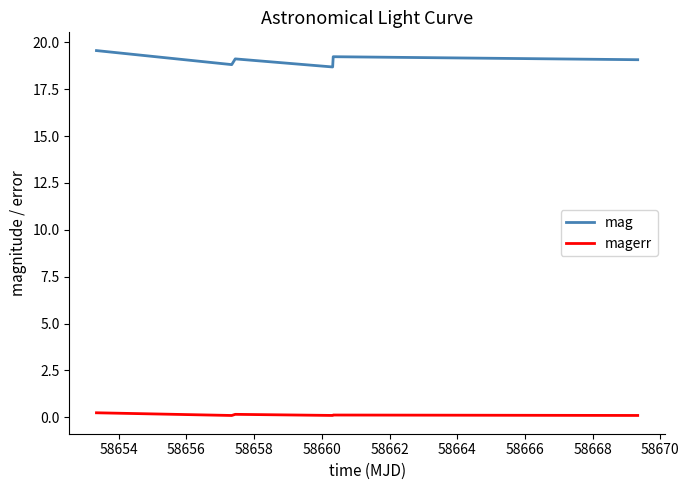

Which series has the widest spread of values?

mag